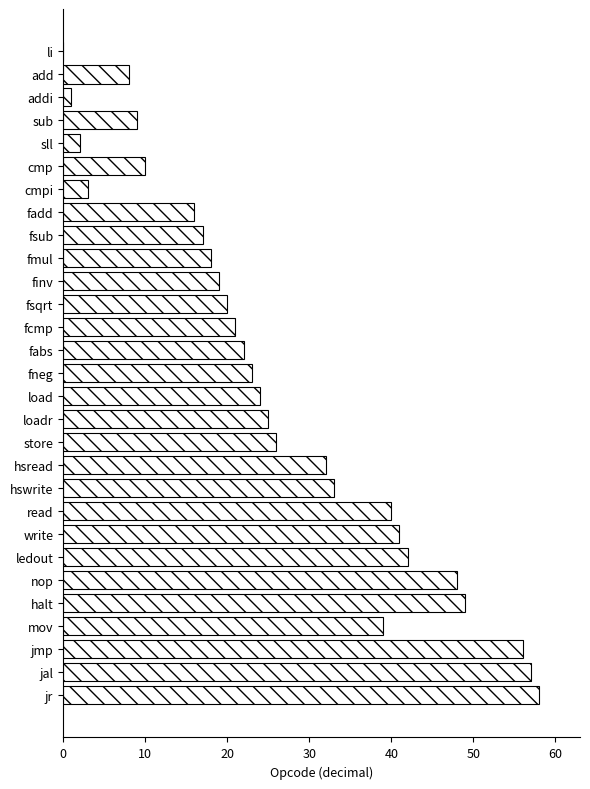

Does the chart contain stacked bars?

No